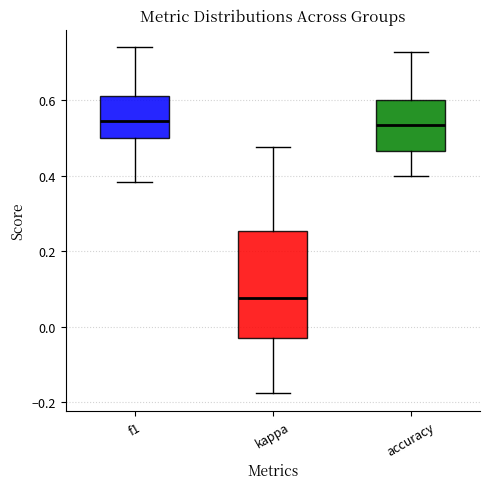

Comparing the boxes themselves (not the whiskers), which one is the tallest?

kappa